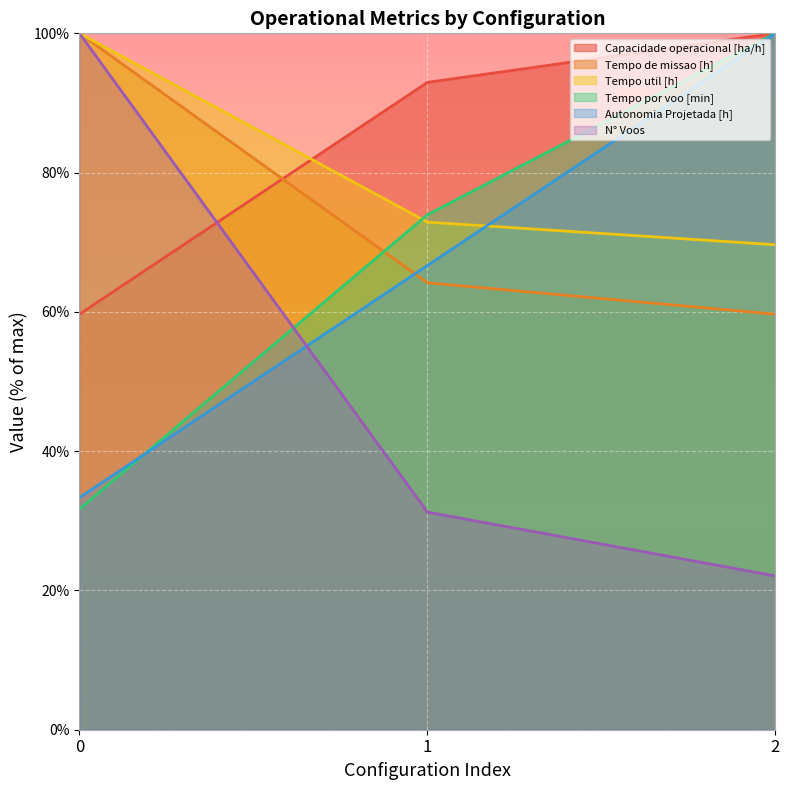

True or false: Tempo de missao [h] has a value of 64.2 at 1.

True